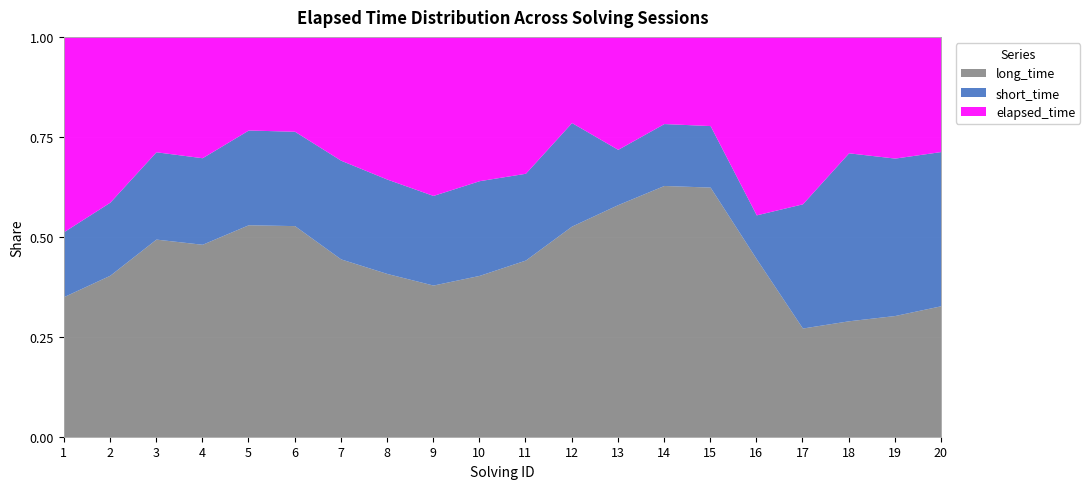

Reading left to right, list all the values displayed in this chart.

elapsed_time: 1=57000	2=43000	3=25000	4=27000	5=19000	6=19333	7=30000	8=37666	9=46000	10=41000	11=44000	12=24000	13=59000	14=42000	15=43250	16=121750	17=43000	18=26000	19=29000	20=28000
short_time: 1=19000	2=19000	3=19000	4=19333	5=19333	6=19333	7=24000	8=25000	9=26000	10=27000	11=28000	12=29000	13=29000	14=30000	15=30000	16=30000	17=32000	18=37666	19=37666	20=37666
long_time: 1=41000	2=42000	3=43000	4=43000	5=43250	6=43250	7=43250	8=43250	9=44000	10=46000	11=57000	12=59000	13=121750	14=121750	15=121750	16=121750	17=28000	18=26000	19=29000	20=32000